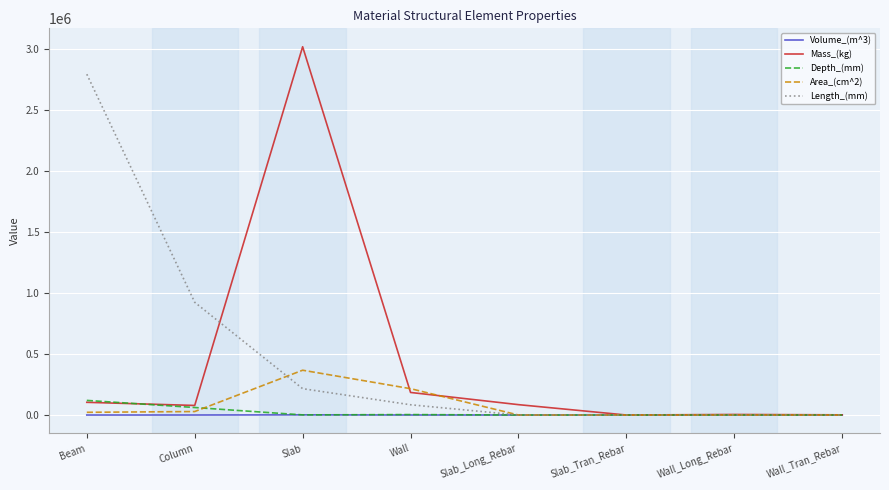

Which series has the largest range (max minus min)?

Mass_(kg)